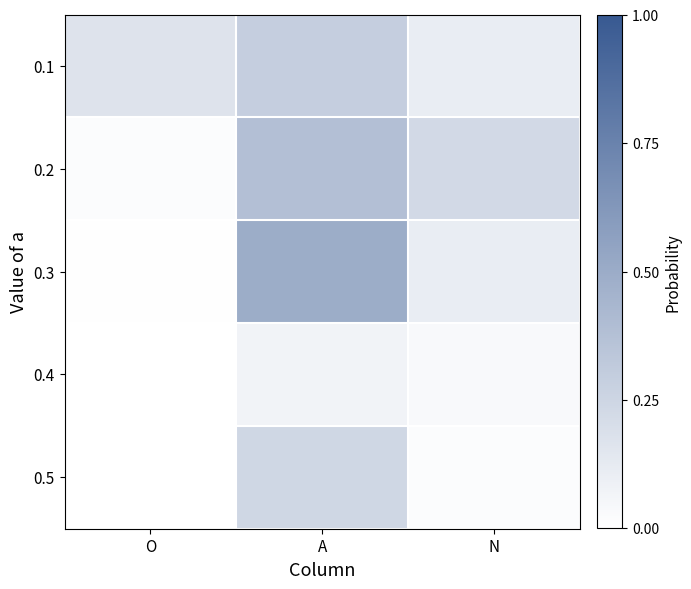

Rank the series by their maximum value, from lowest to highest.

0.4, 0.5, 0.1, 0.2, 0.3